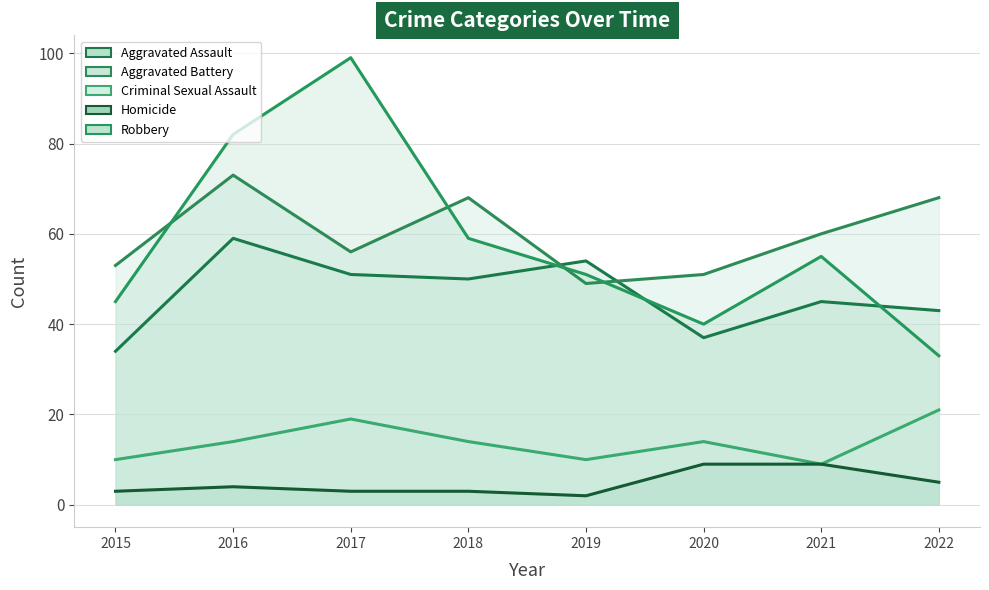

Reading right to left, transcribe all the data shown in this chart.

Aggravated Assault (line): 2022=43	2021=45	2020=37	2019=54	2018=50	2017=51	2016=59	2015=34
Aggravated Battery (line): 2022=68	2021=60	2020=51	2019=49	2018=68	2017=56	2016=73	2015=53
Criminal Sexual Assault (line): 2022=21	2021=9	2020=14	2019=10	2018=14	2017=19	2016=14	2015=10
Homicide (line): 2022=5	2021=9	2020=9	2019=2	2018=3	2017=3	2016=4	2015=3
Robbery (line): 2022=33	2021=55	2020=40	2019=51	2018=59	2017=99	2016=82	2015=45